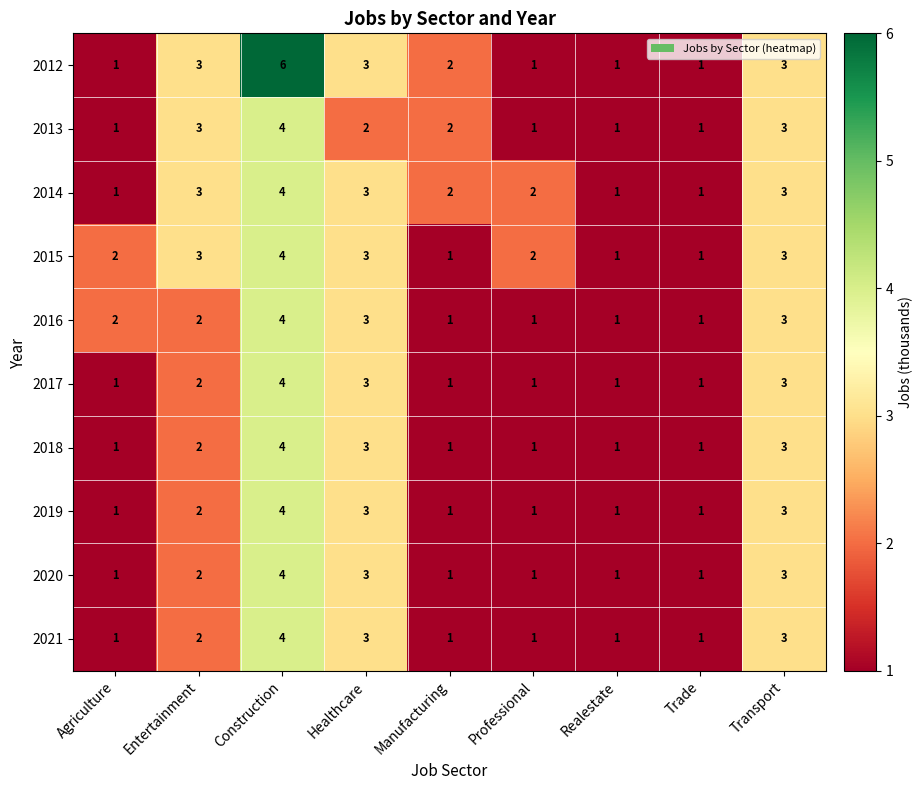

The 2014 series shows 2 at Manufacturing. True or false?

True